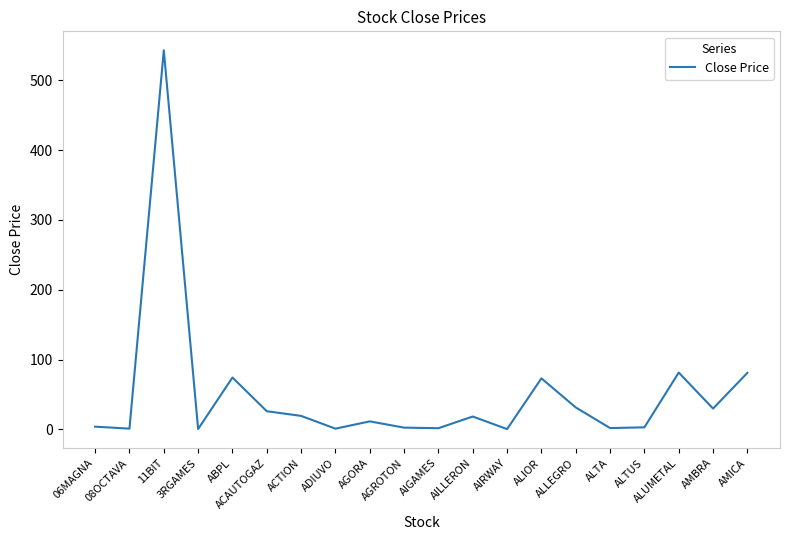

What position from the left is ALUMETAL?

18